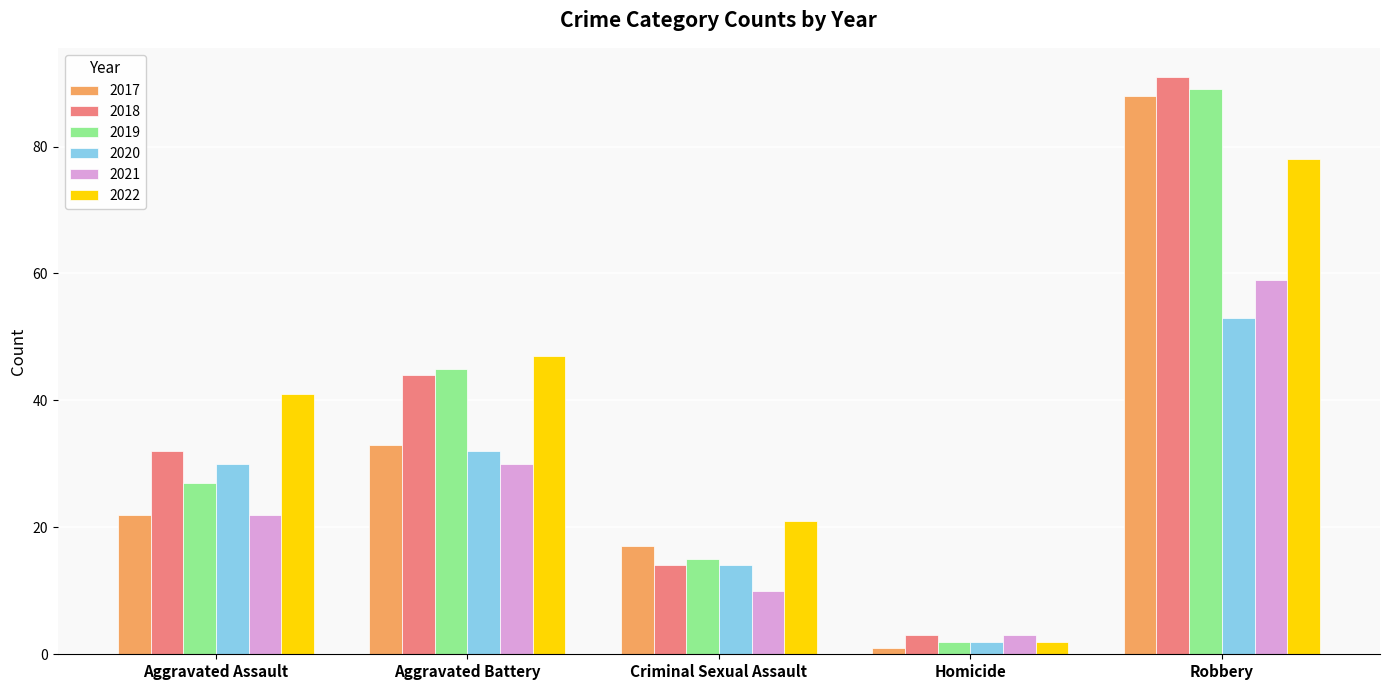

Rank the categories by 2021 value from lowest to highest.

Homicide, Criminal Sexual Assault, Aggravated Assault, Aggravated Battery, Robbery